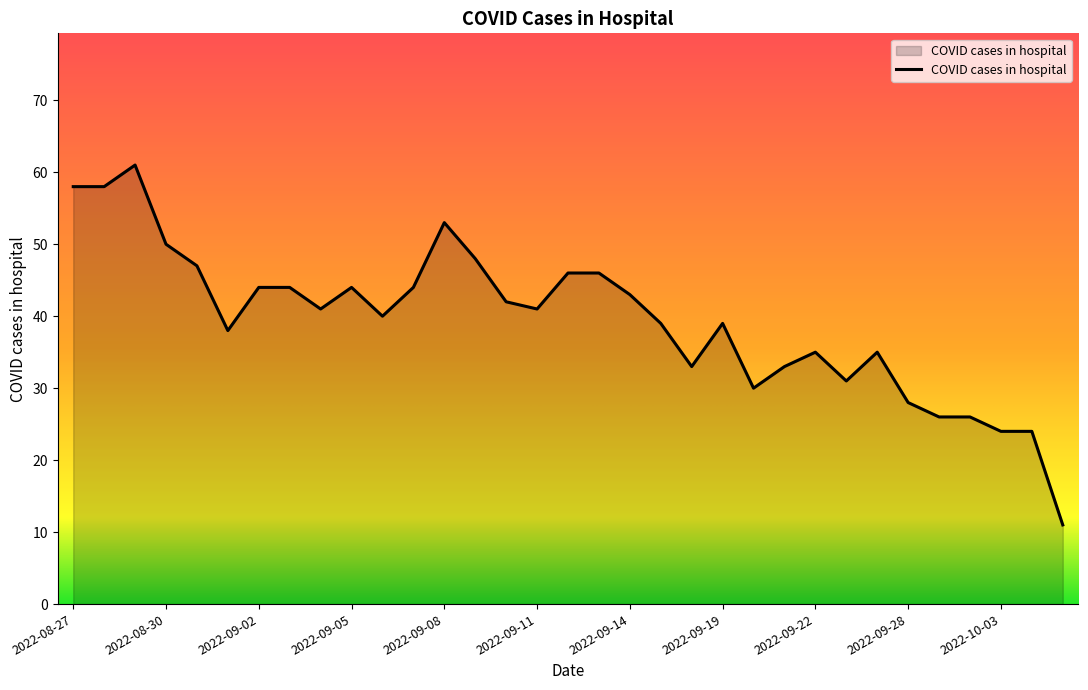

What is the greatest value displayed?

61